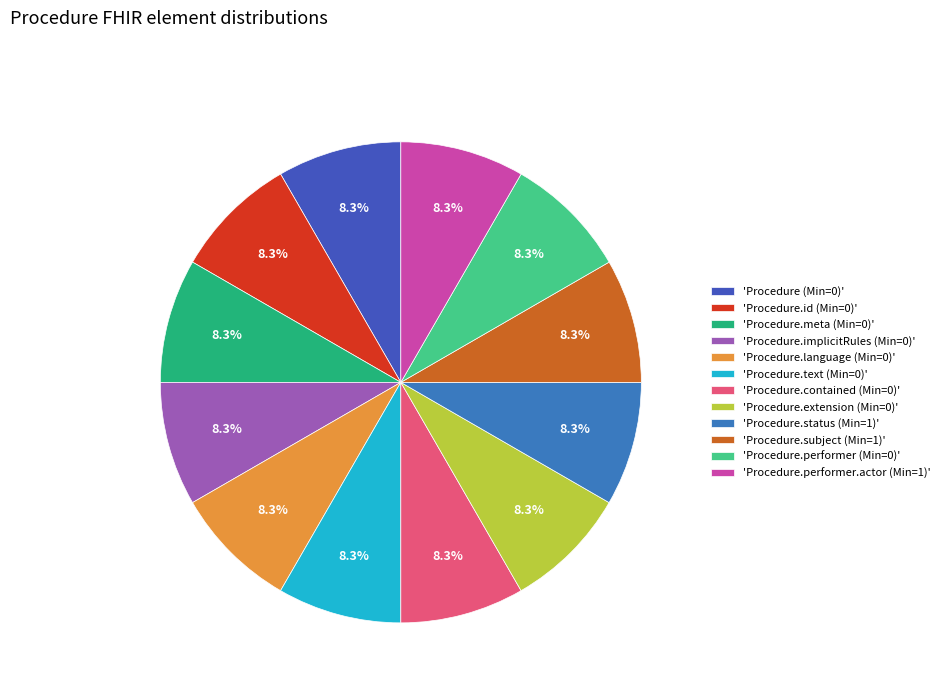

Is there any slice that represents more than half of the pie?

No